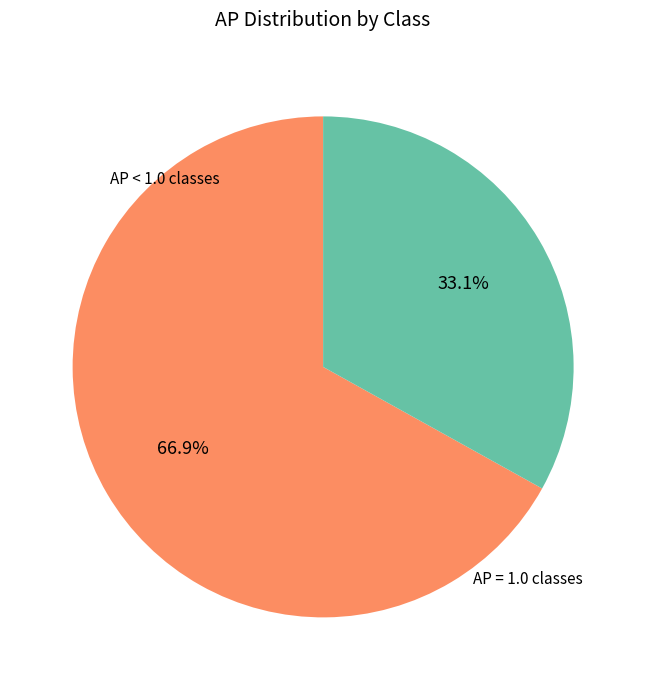

Is there a majority slice in this chart?

Yes